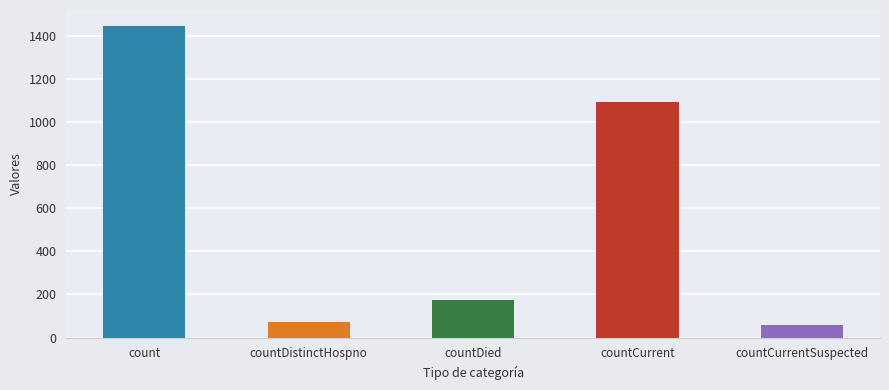

What position from the left is countDistinctHospno?

2